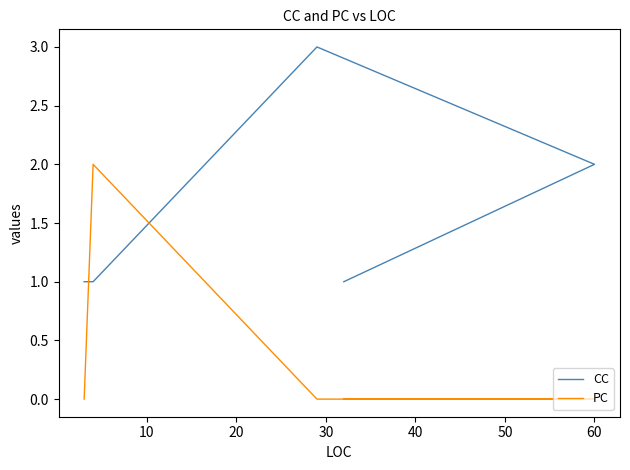

How many CC values are between 1 and 2?

4